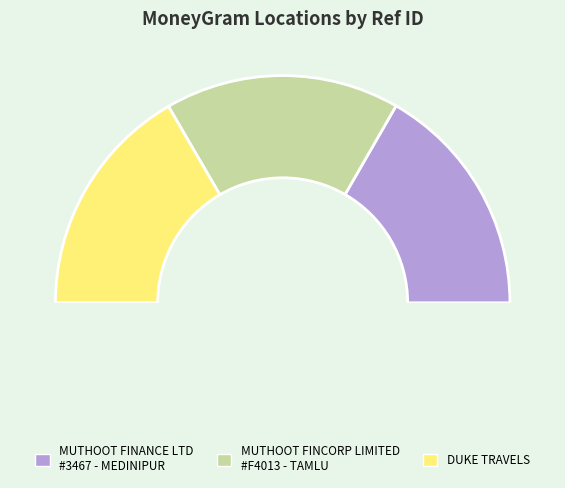

What is the ratio of the value at MUTHOOT FINANCE LTD - #3467 - MEDINIPUR to the value at MUTHOOT FINCORP LIMITED - #F4013 - TAMLU?

1.0